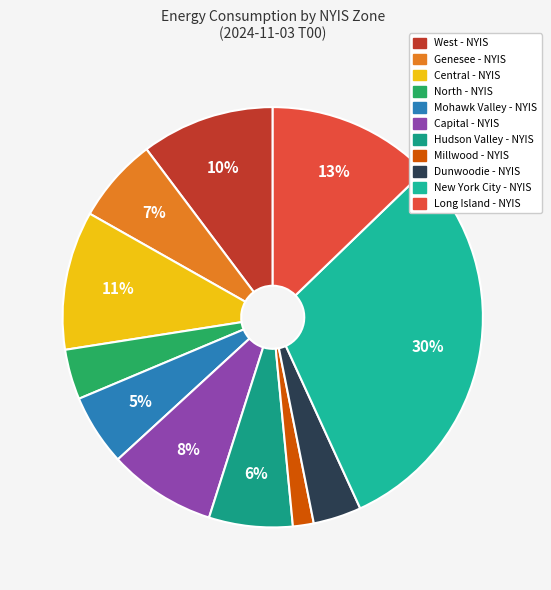

To the nearest percent, what is the difference between the Long Island - NYIS and North - NYIS slice percentages?

9%